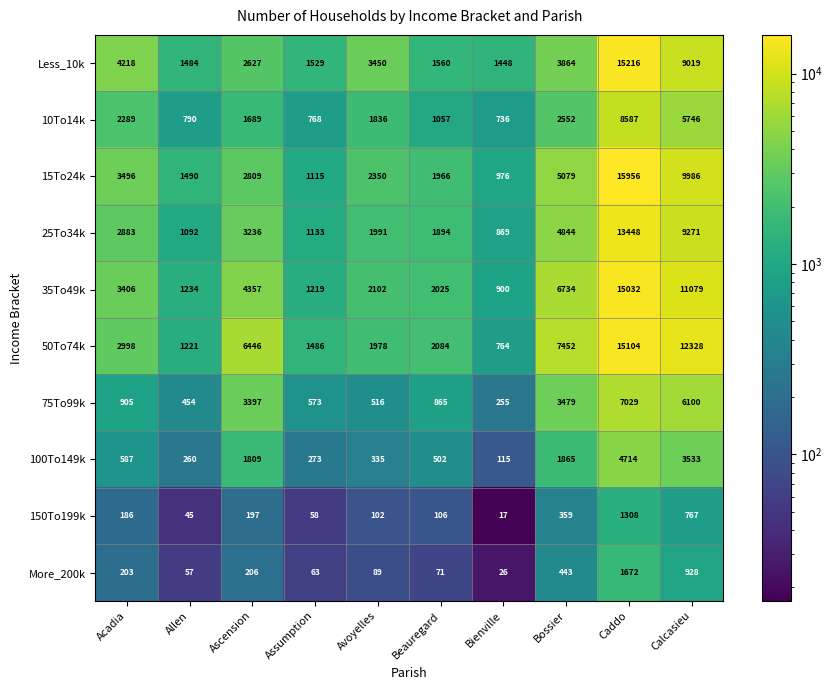

What is the difference between the 100To149k values at Bossier and Ascension?

56